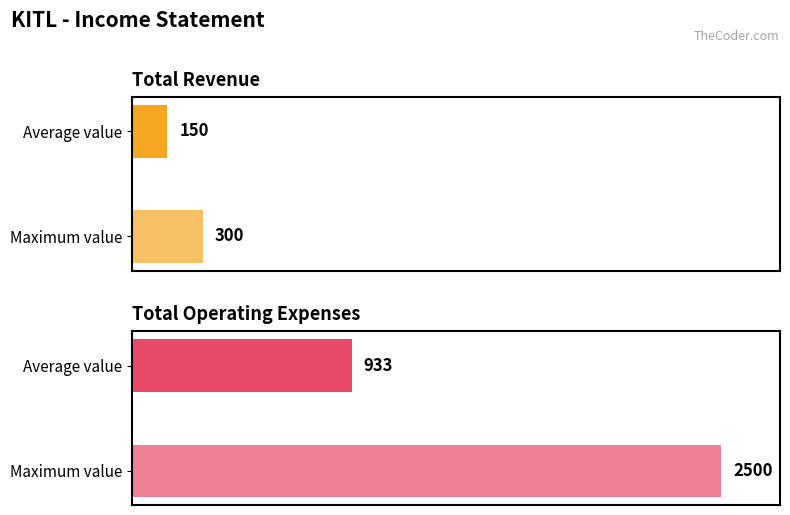

What are all the series names shown in the legend?

Total Revenue, Total Operating Expenses